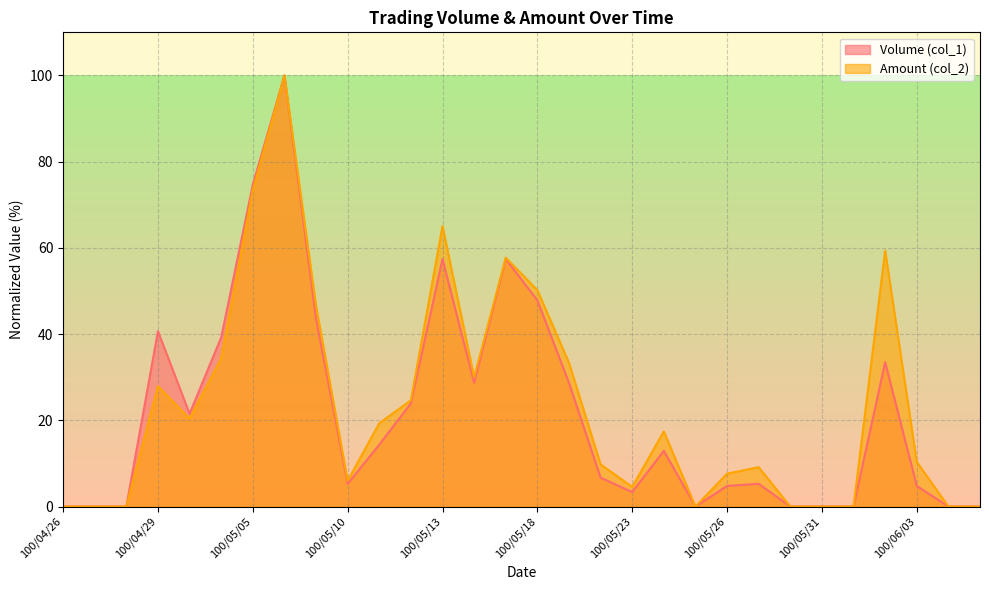

What are all the series names shown in the legend?

Volume (col_1), Amount (col_2)